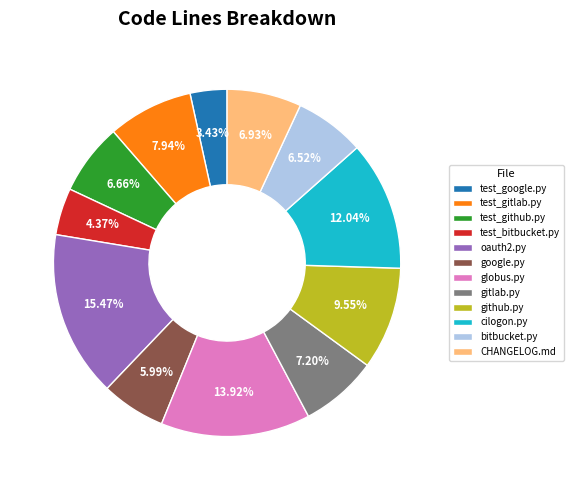

What percentage is the test_bitbucket.py slice, to the nearest percent?

4%